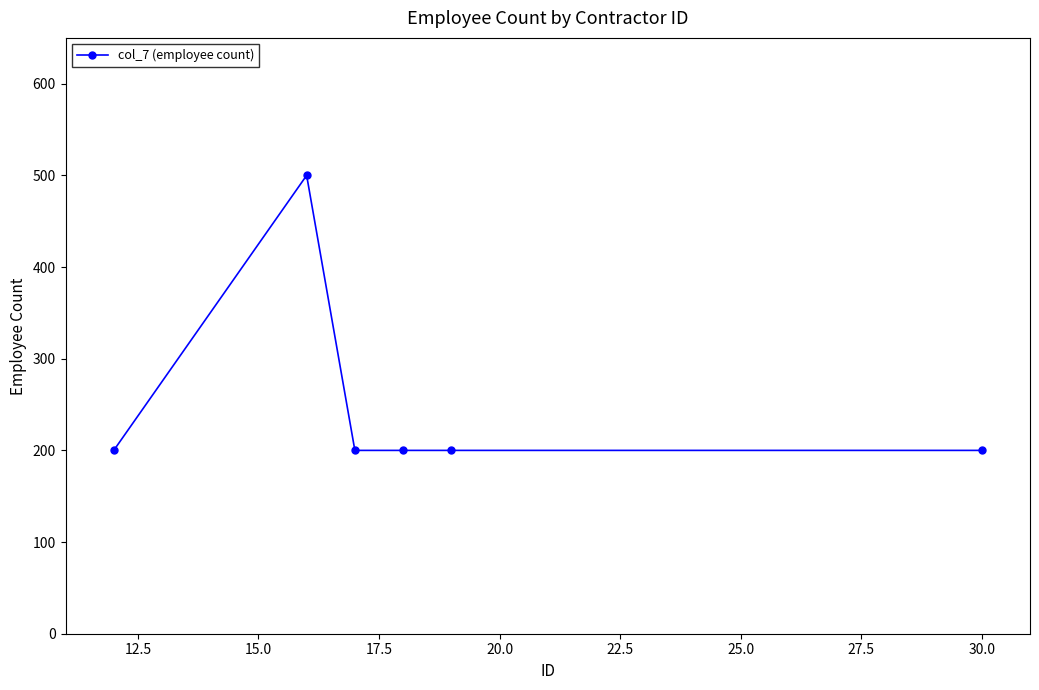

Does the chart have visible grid lines?

No